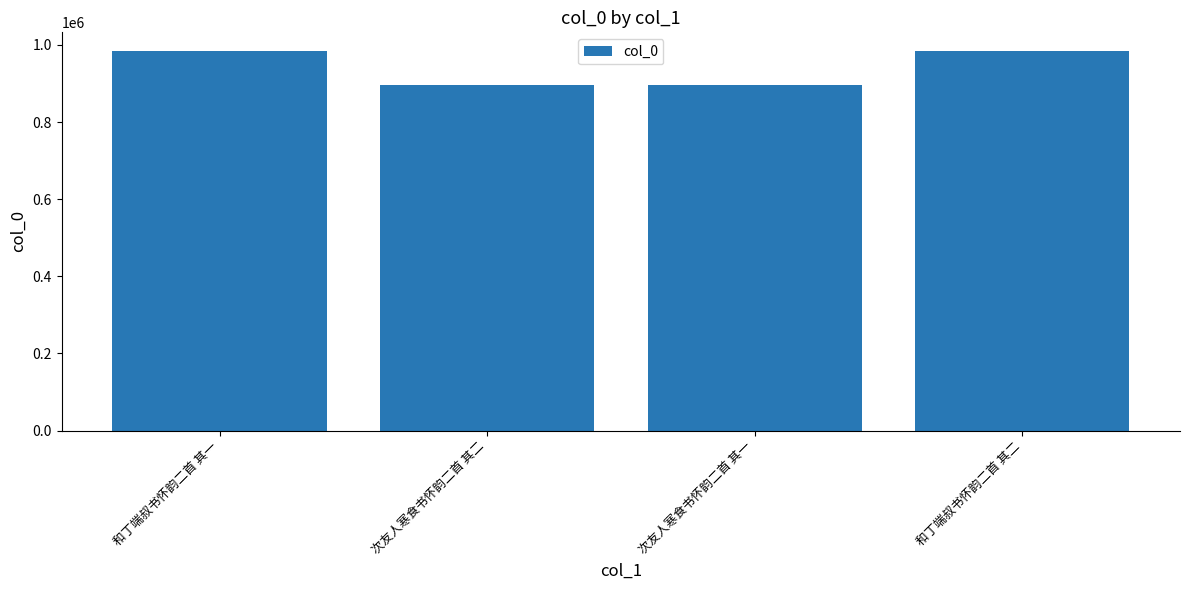

What is the sum of the values at 和丁端叔书怀韵二首 其二 and 次友人寒食书怀韵二首 其二?

1878862